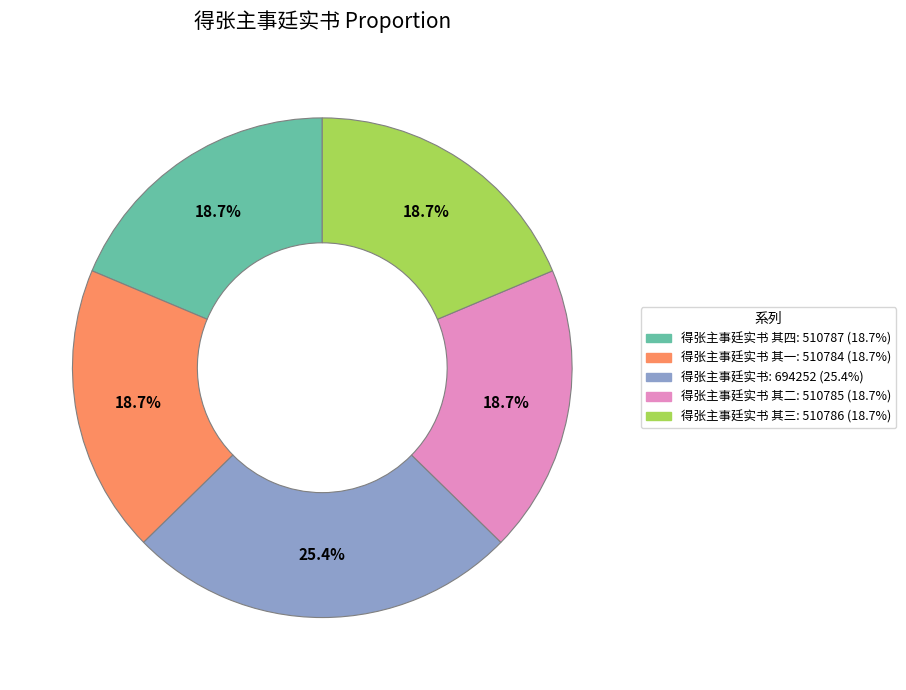

Combined, what portion of the pie is 得张主事廷实书 其四: 510787 (18.7%) and 得张主事廷实书 其二: 510785 (18.7%)?

37.3%